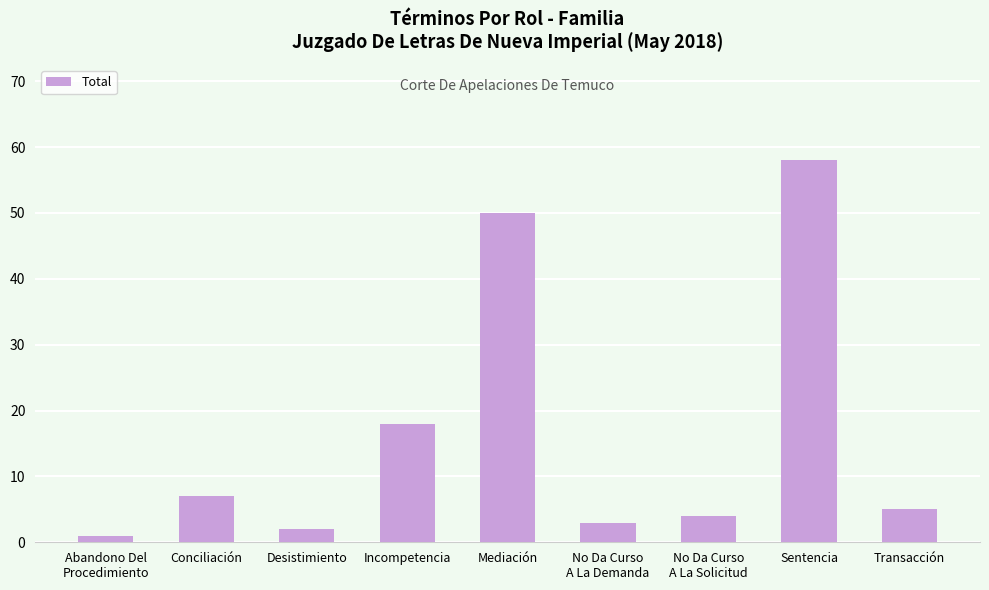

Are the bars horizontal?

No